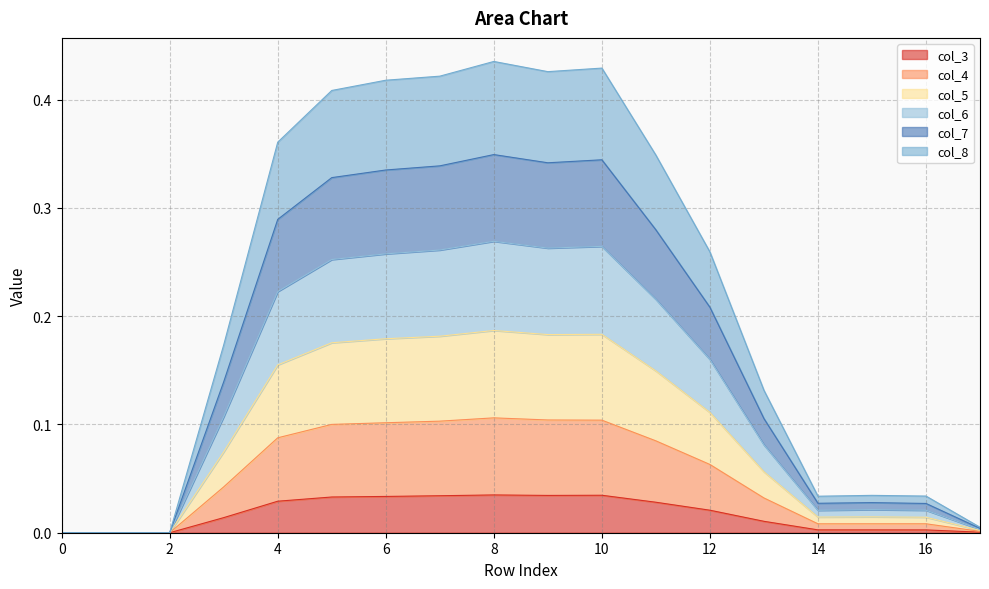

True or false: col_3 has more than 0 points higher than both neighbors.

True